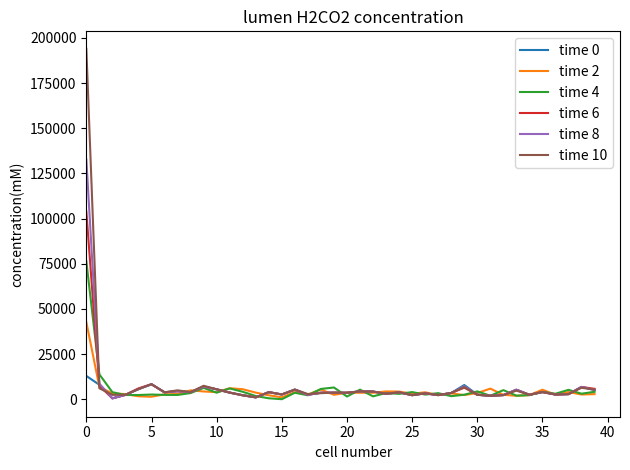

What is the maximum value shown in the chart?

193940